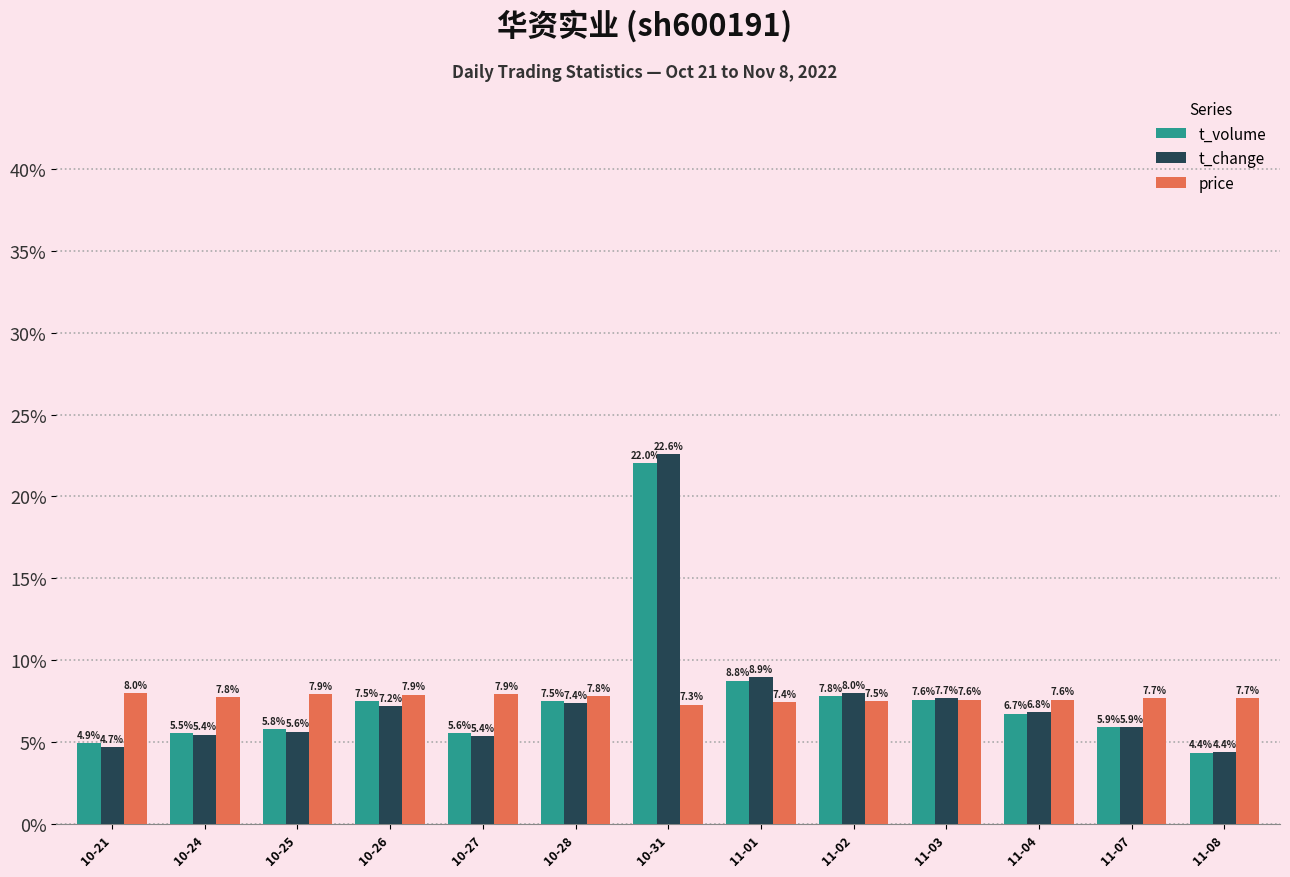

What are all the series names shown in the legend?

t_volume, t_change, price